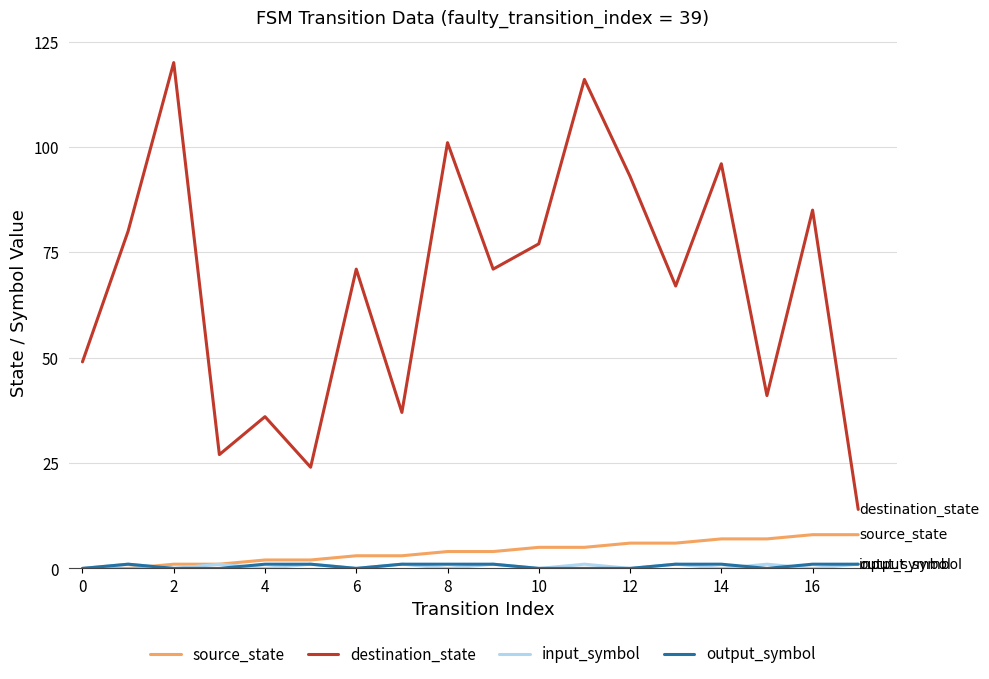

Which series has the largest total across all categories?

destination_state